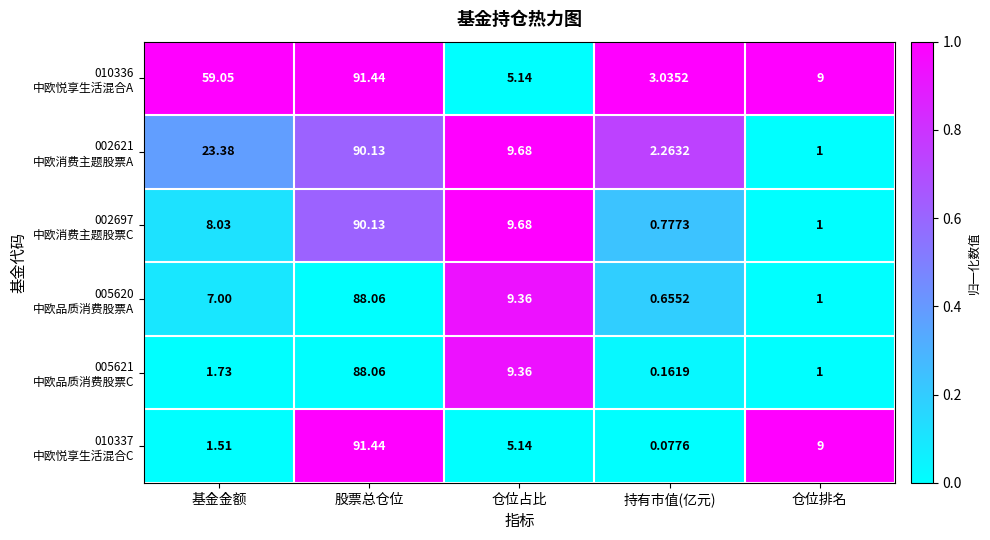

At which category does the chart reach its minimum across all series?

持有市值(亿元)